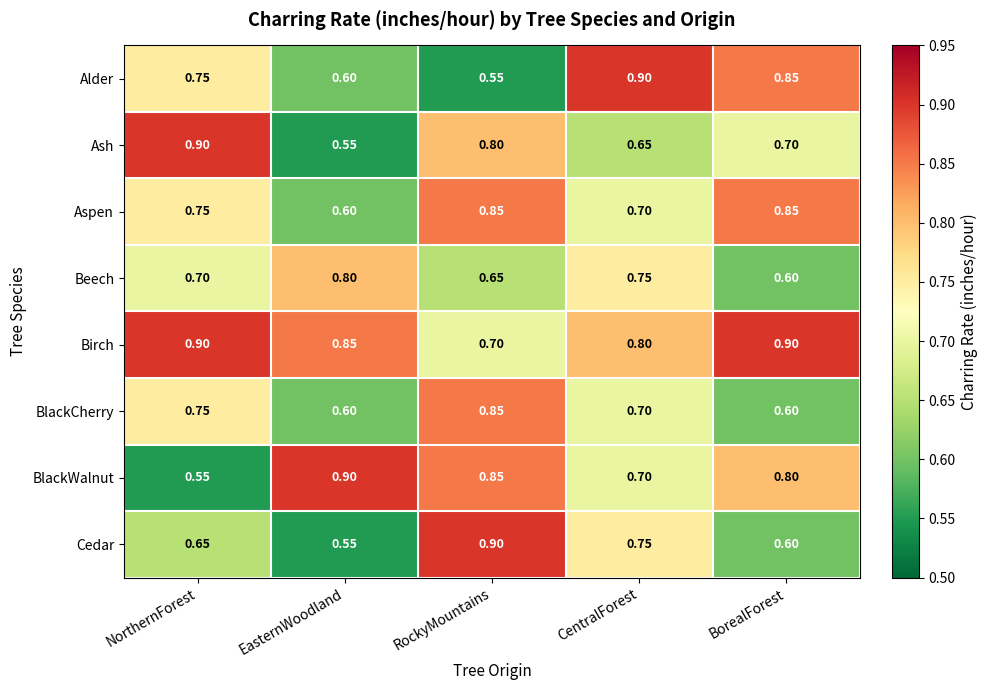

Is the value of Cedar at BorealForest greater than the value of Alder at BorealForest?

No